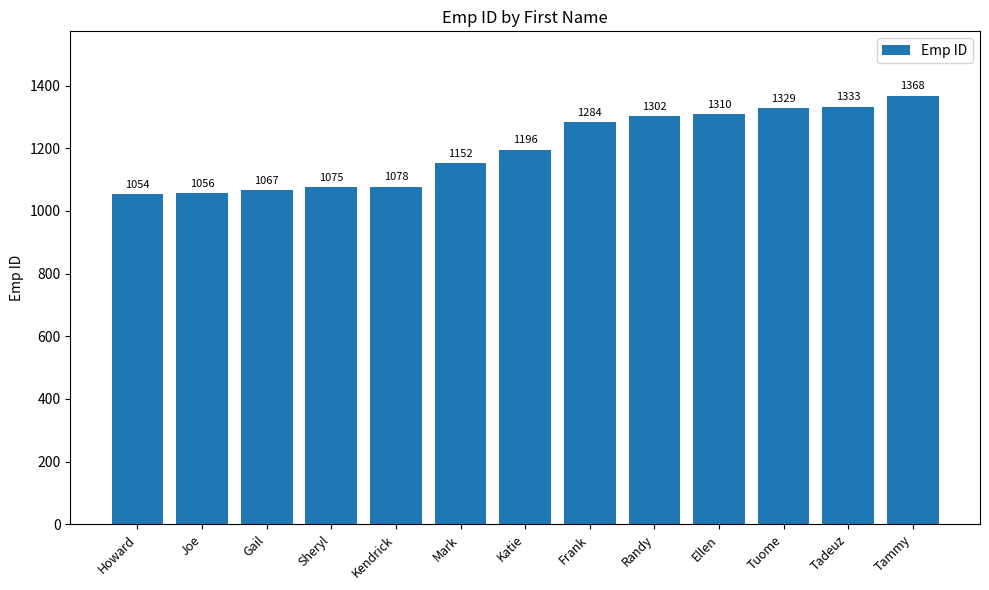

Which label corresponds to the smallest value in the chart?

Howard